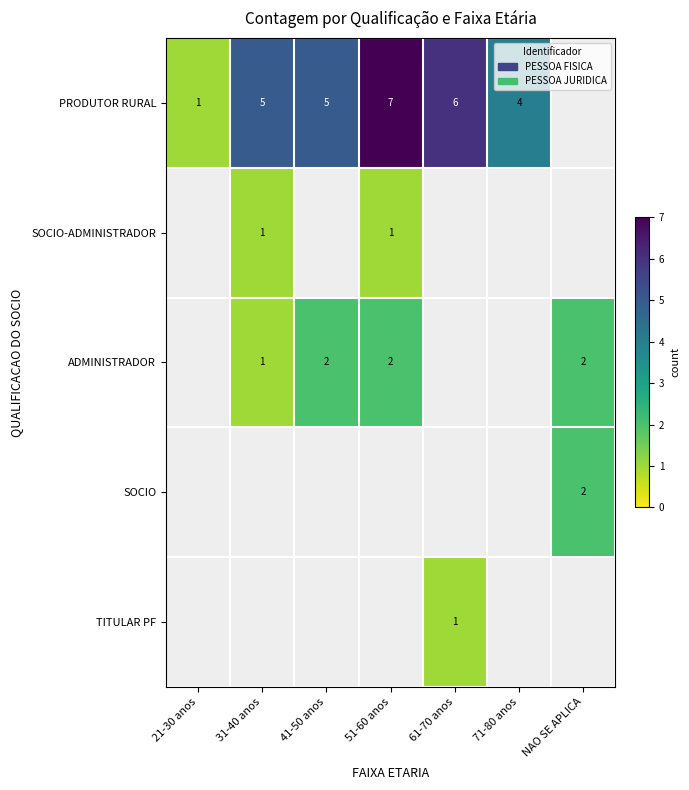

What is the minimum value shown in the chart?

1.0